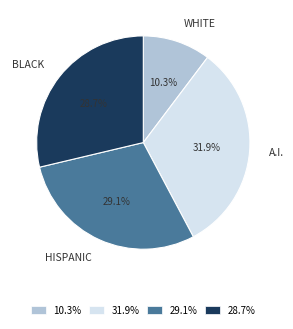

To the nearest percent, what is the average slice percentage?

25%